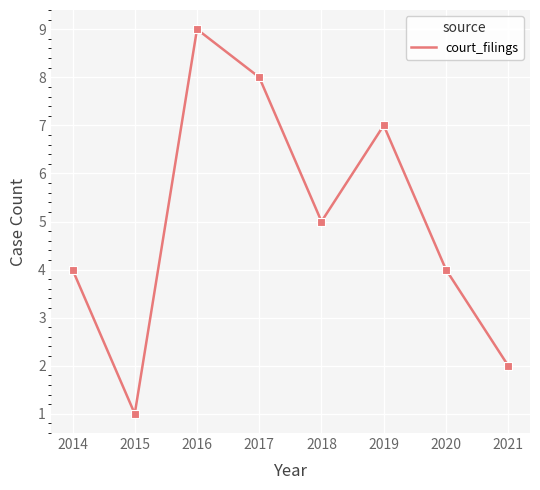

Approximately how many times larger is the value at 2021 compared to 2014?

0.5